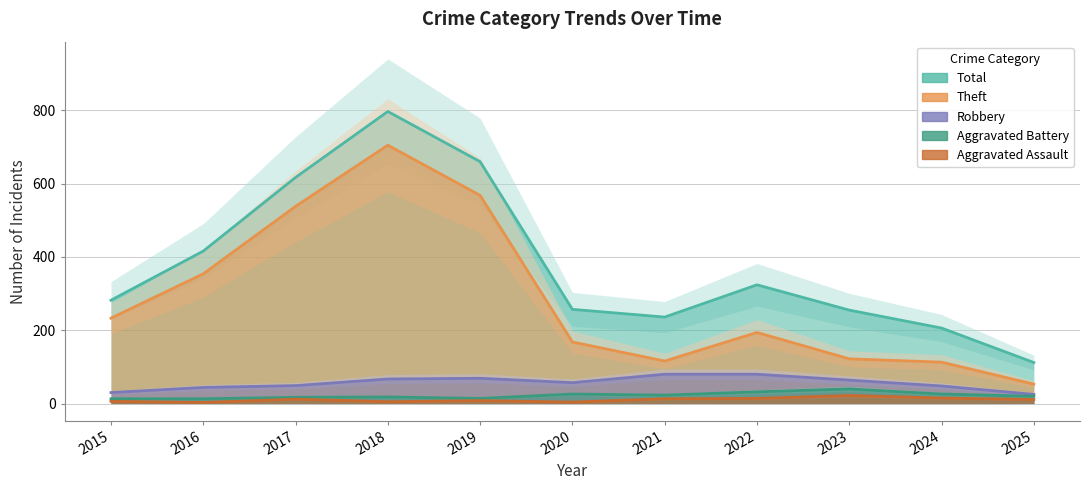

Reading left to right, extract all data points from this chart.

Aggravated Assault: 6	3	12	5	8	4	13	14	22	15	11
Aggravated Battery: 13	13	17	18	14	26	23	32	40	26	20
Robbery: 30	44	49	67	69	57	80	80	64	48	25
Theft: 233	354	538	705	568	168	116	194	122	113	53
Total: 282	416	617	797	660	257	236	324	255	206	112